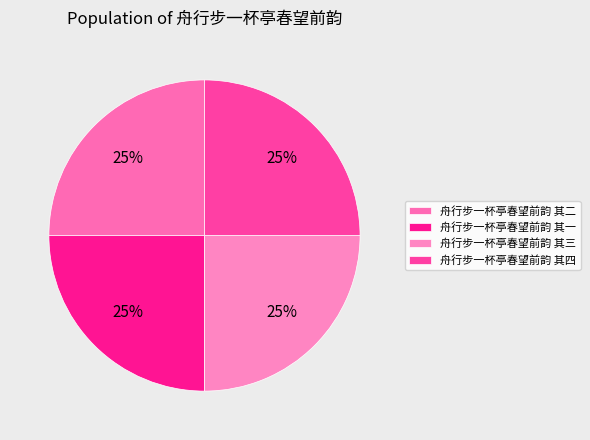

Is it true that 舟行步一杯亭春望前韵 其三 is 25% of the pie?

True